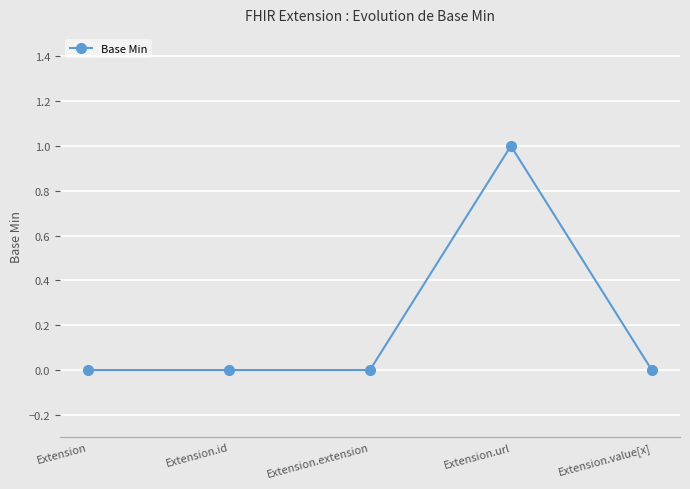

True or false: the data shows 0 at Extension.

True